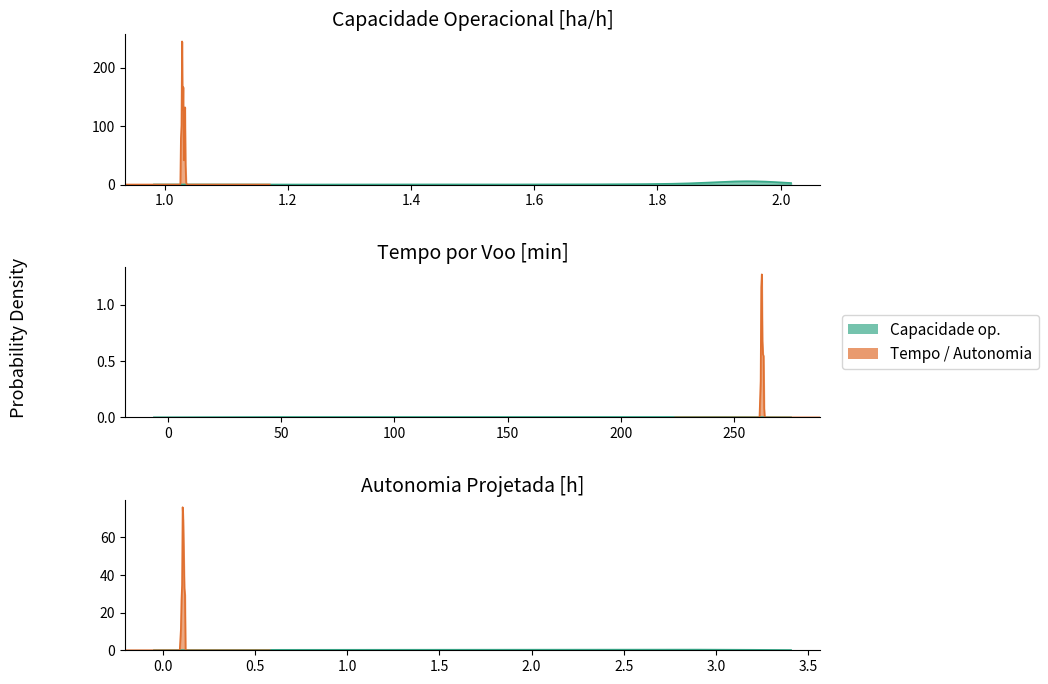

What is the lowest value of the Tempo por voo [min] series?

6.7